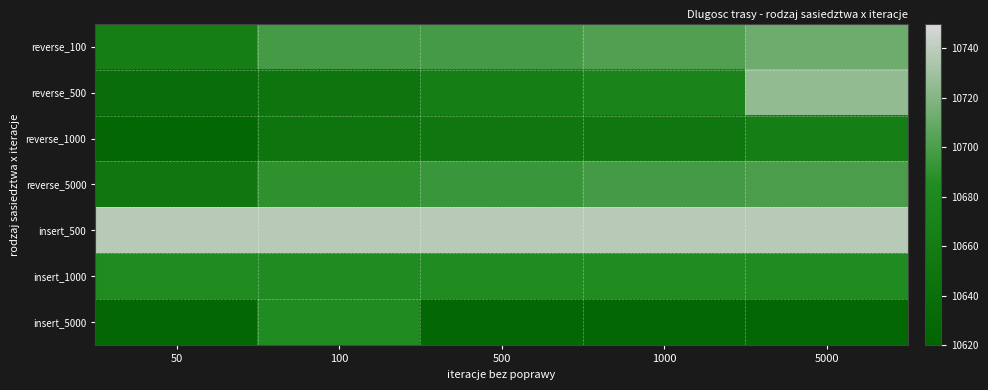

At which category does the chart reach its peak across all series?

50